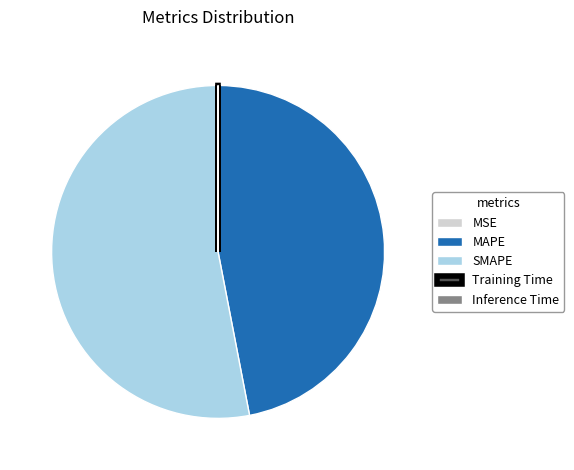

Which slice is the largest?

SMAPE